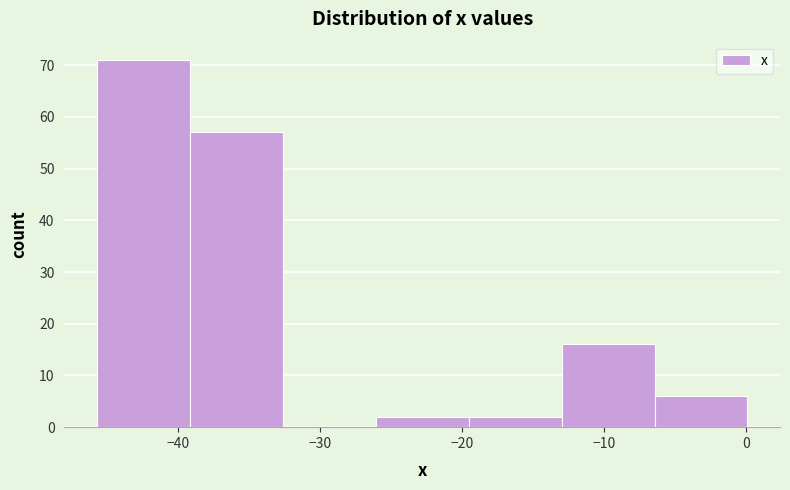

Reading left to right, list every bar in this chart as the range it spans on the x-axis followed by its height. Neither the bar edges nor the heights are printed on the chart, so give them approximately, as read against the axes.

-46 to -39: 71
-39 to -33: 57
-33 to -26: 0
-26 to -20: 2
-20 to -13: 2
-13 to -6: 16
-6 to 0: 6